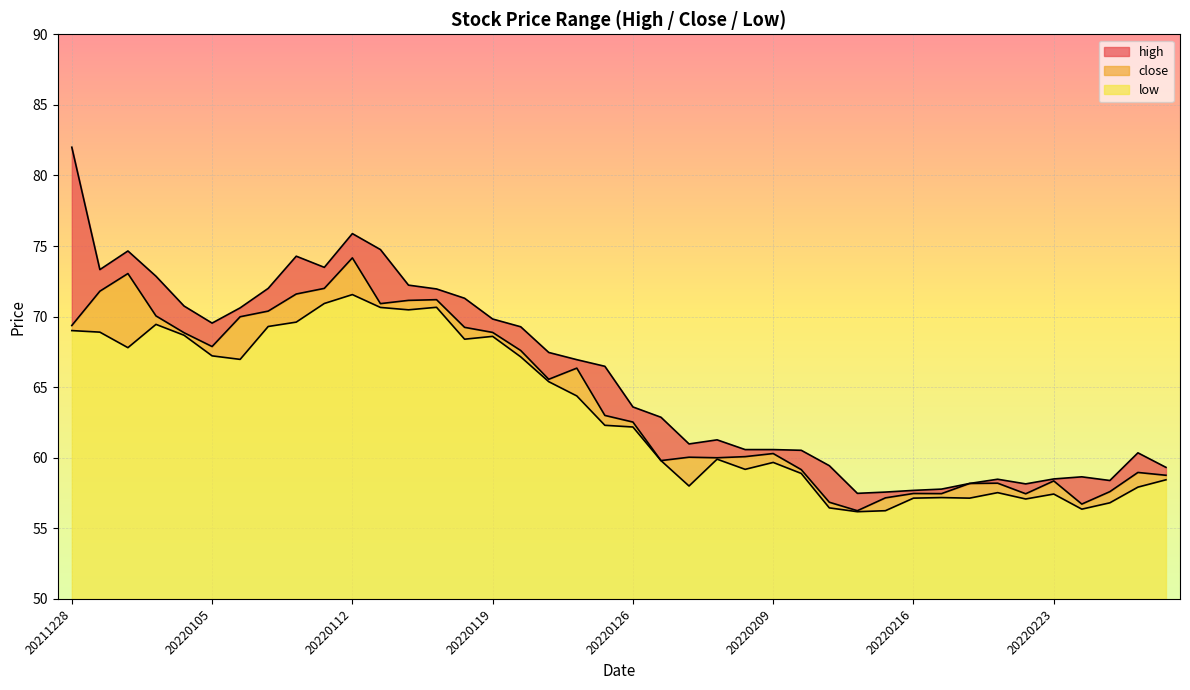

What are all the series names shown in the legend?

high, close, low